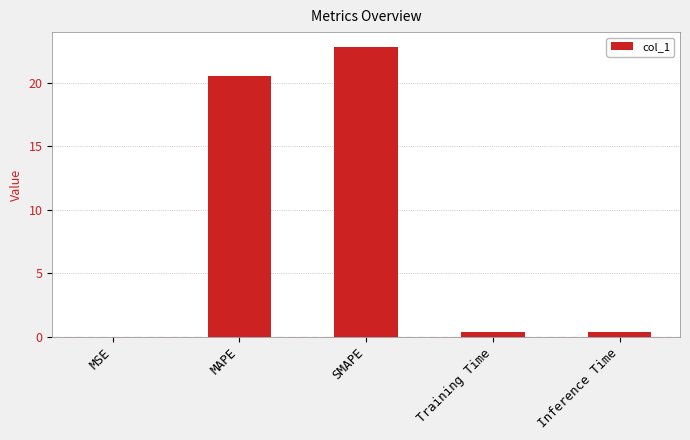

Are the bars horizontal?

No